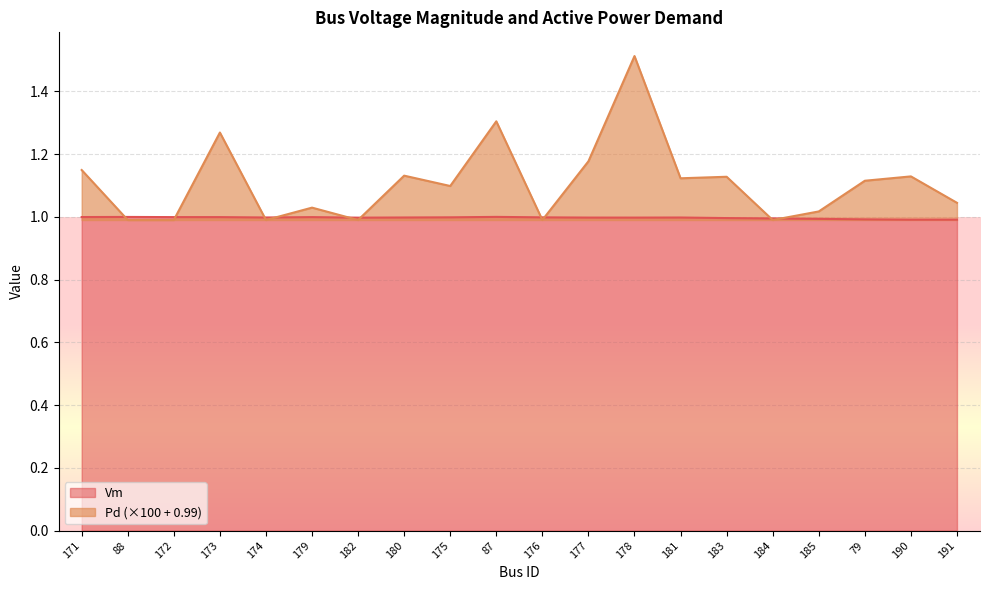

Where do Pd and Vm first cross each other?

171 and 88